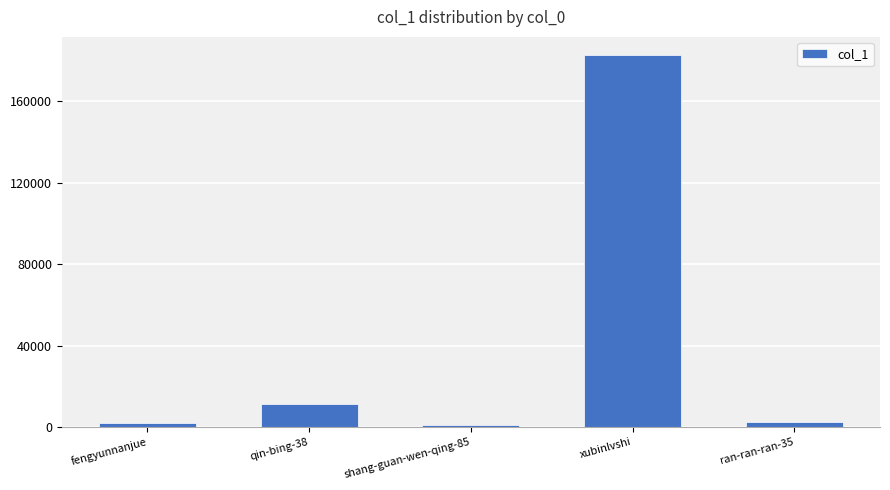

What is the label of the 5th bar from the left?

ran-ran-ran-35